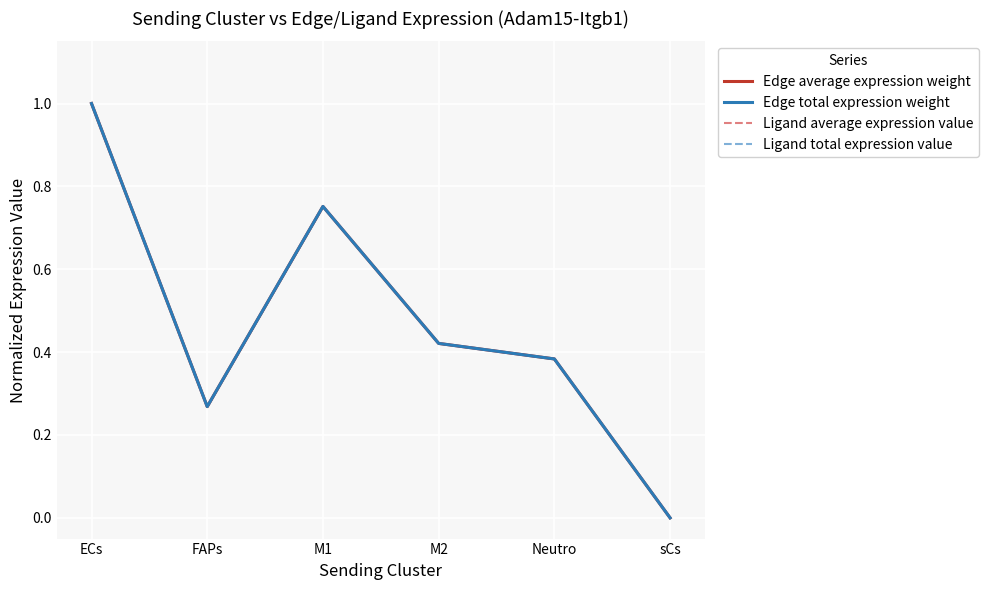

At how many categories does at least one series exceed 0?

5